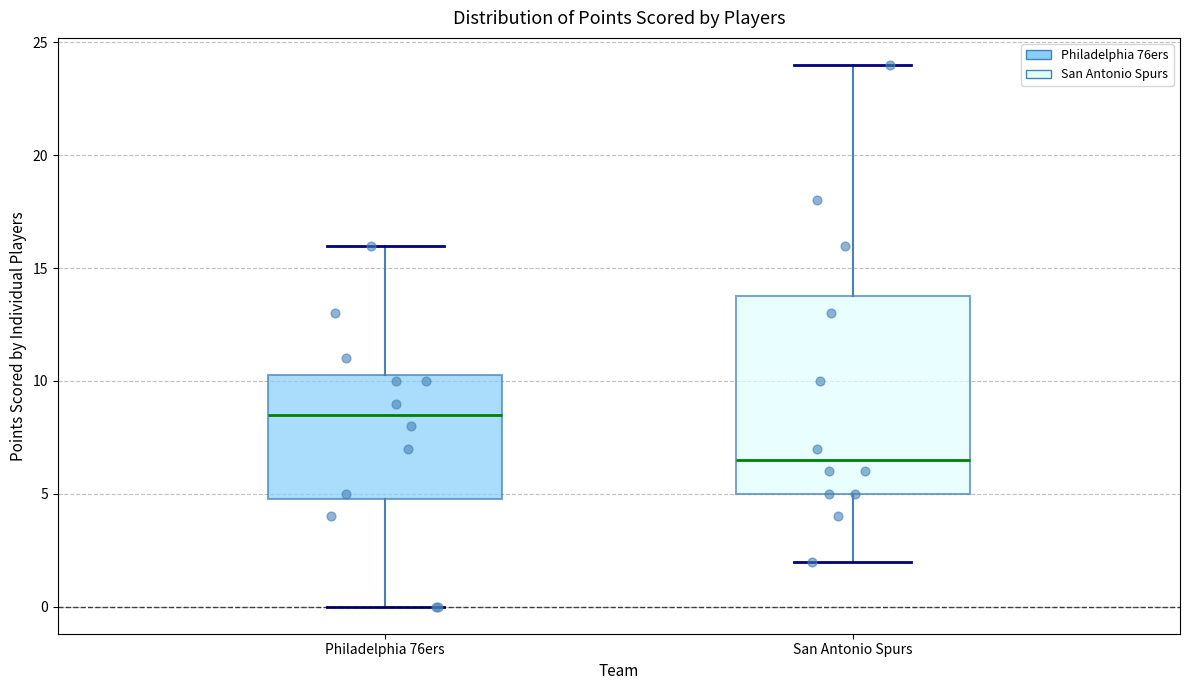

Reading left to right, read every box against the y-axis: the position of its median line, the range the box covers, and the ends of its whiskers. The values are not printed on the chart, so give them approximately, as read against the axis.

Philadelphia 76ers: median 8.5, box 5.0 to 10.5, whiskers 0.0 to 16.0
San Antonio Spurs: median 6.5, box 5.0 to 14.0, whiskers 2.0 to 24.0